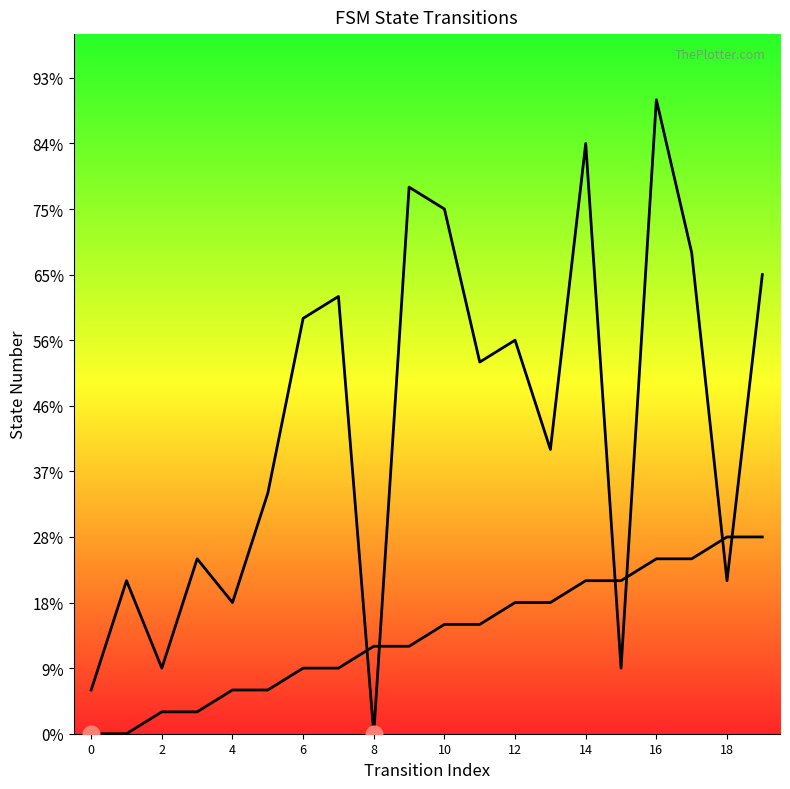

Is the value of destination_state at 2 greater than the value of source_state at 6?

Yes